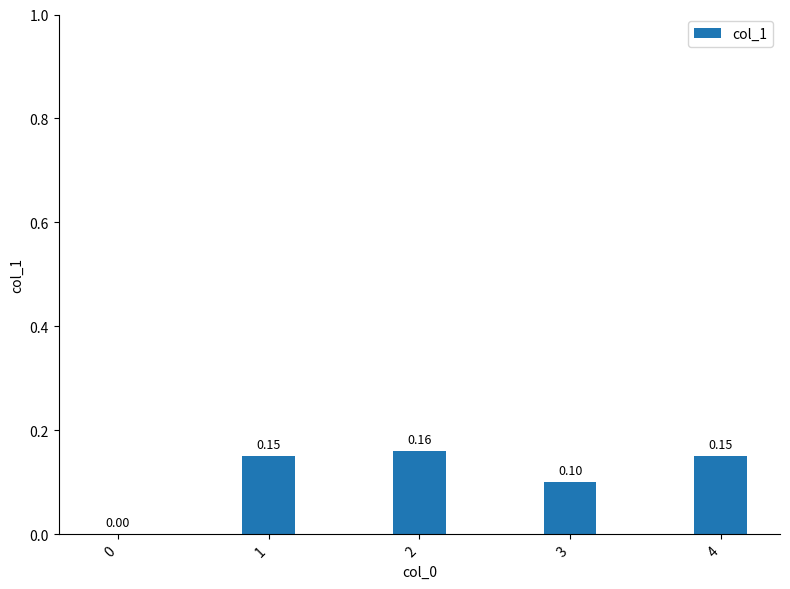

What is the change in value from 0 to 3?

+0.1